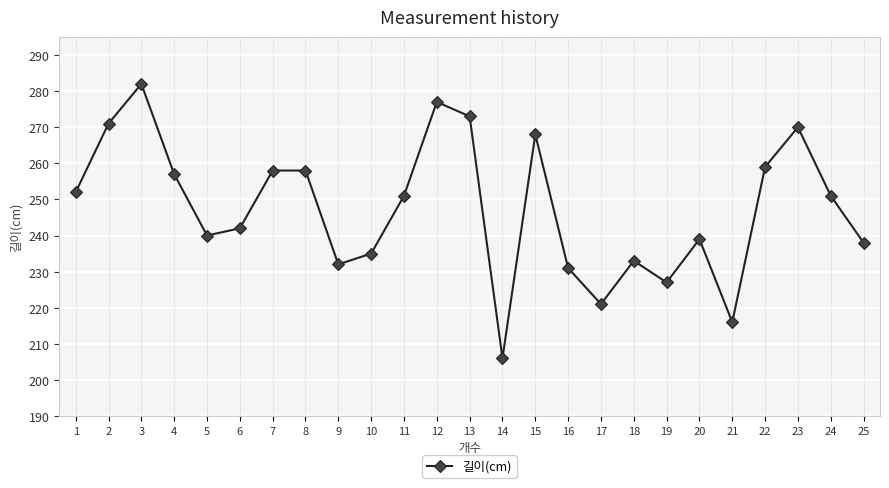

What is the ratio of the value at 18 to the value at 21?

1.1